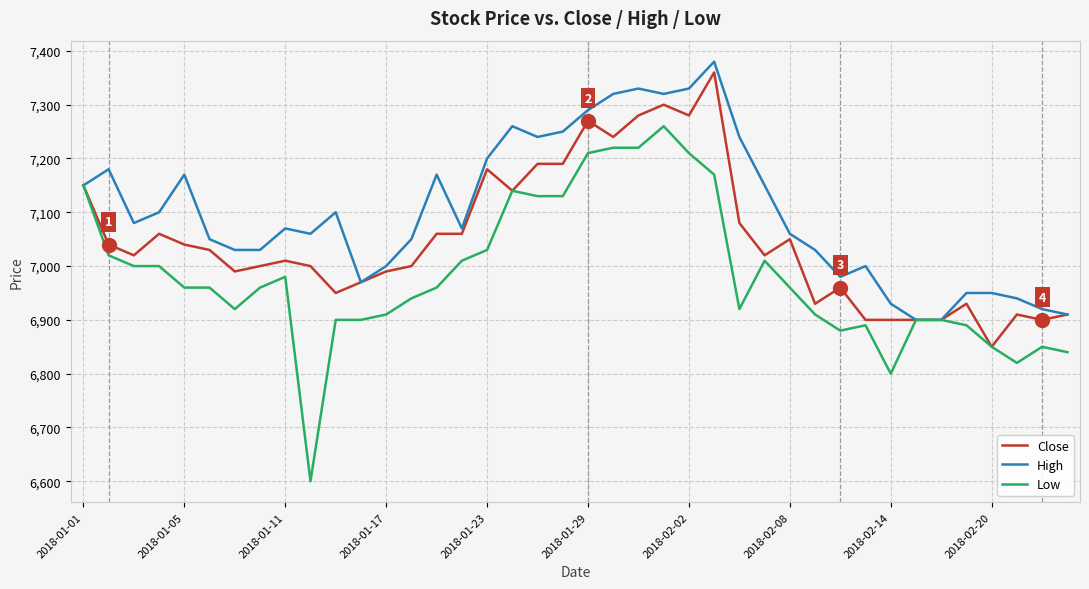

Reading left to right, transcribe all the data shown in this chart.

Close: 7150	7040	7020	7060	7040	7030	6990	7000	7010	7000	6950	6970	6990	7000	7060	7060	7180	7140	7190	7190	7270	7240	7280	7300	7280	7360	7080	7020	7050	6930	6960	6900	6900	6900	6900	6930	6850	6910	6900	6910
High: 7150	7180	7080	7100	7170	7050	7030	7030	7070	7060	7100	6970	7000	7050	7170	7070	7200	7260	7240	7250	7290	7320	7330	7320	7330	7380	7240	7150	7060	7030	6980	7000	6930	6900	6900	6950	6950	6940	6920	6910
Low: 7150	7020	7000	7000	6960	6960	6920	6960	6980	6600	6900	6900	6910	6940	6960	7010	7030	7140	7130	7130	7210	7220	7220	7260	7210	7170	6920	7010	6960	6910	6880	6890	6800	6900	6900	6890	6850	6820	6850	6840